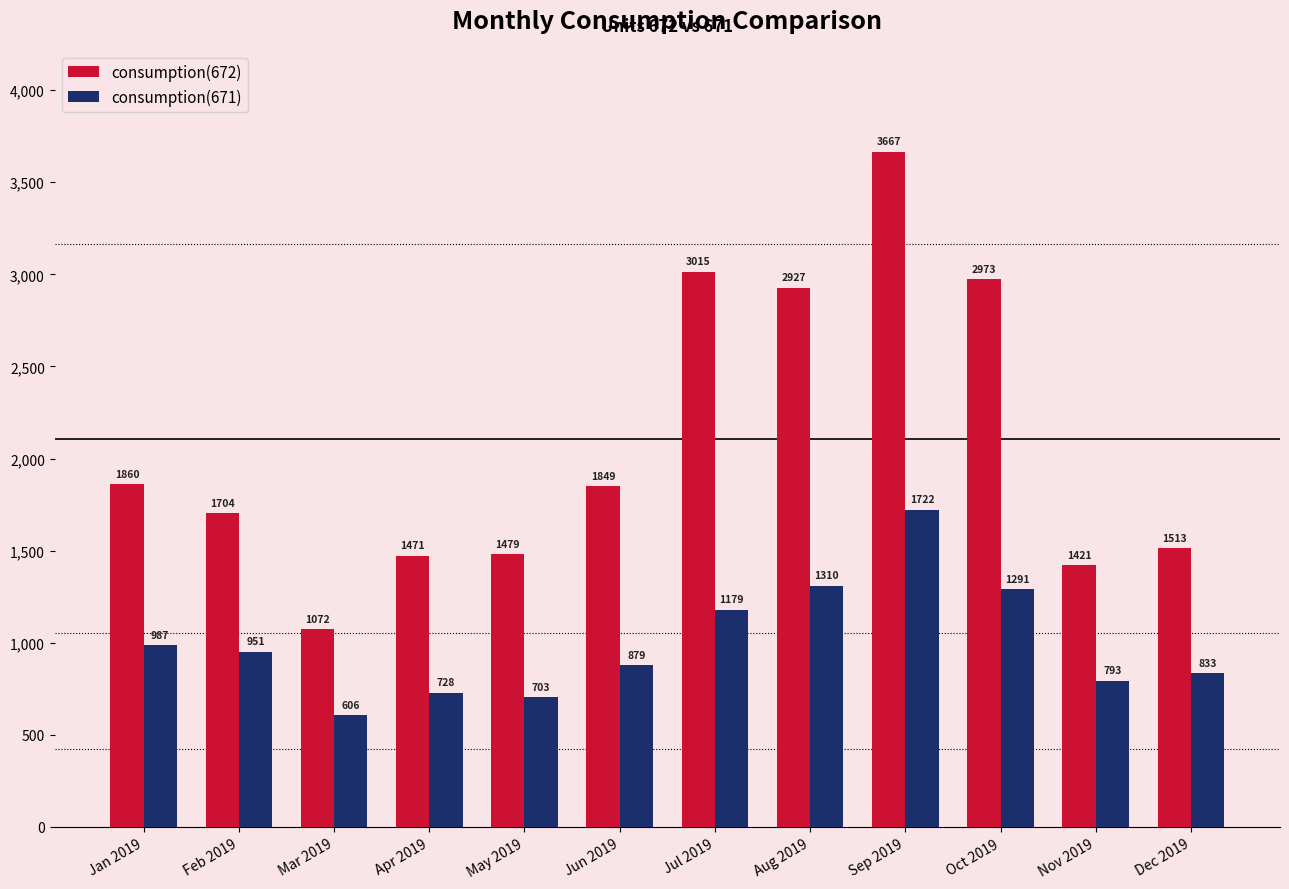

Which label corresponds to the largest value in the chart?

Sep 2019